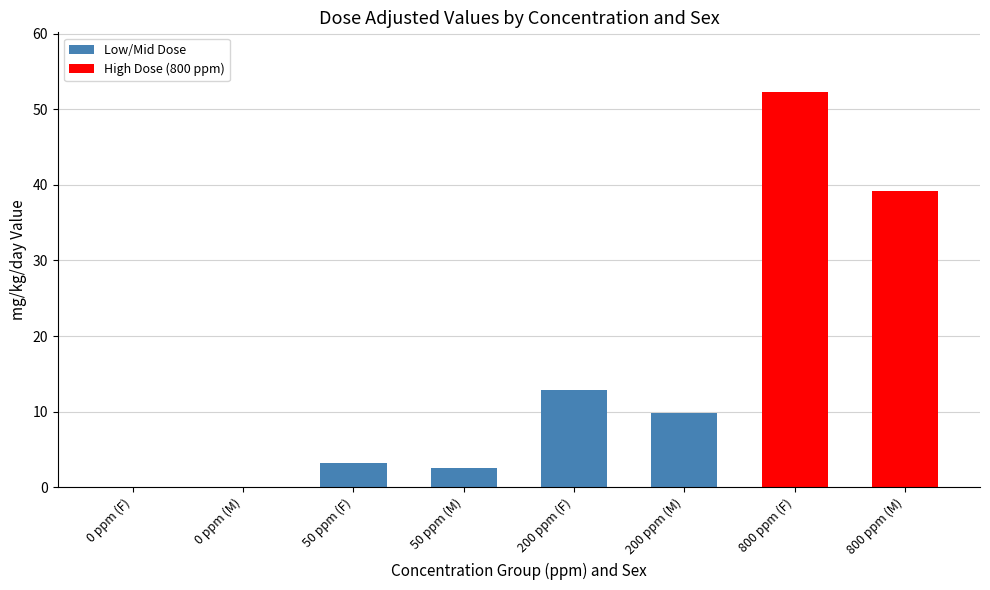

What is the sum of all values?

120.0